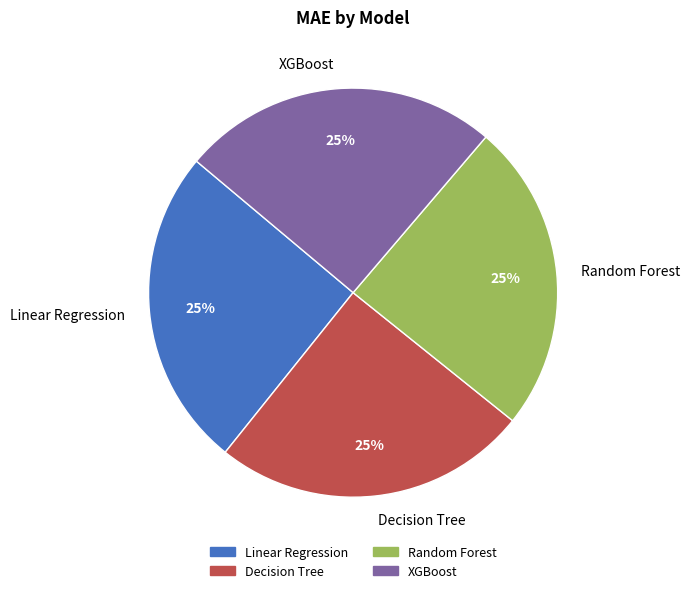

The XGBoost slice represents 19% of the pie. True or false?

False